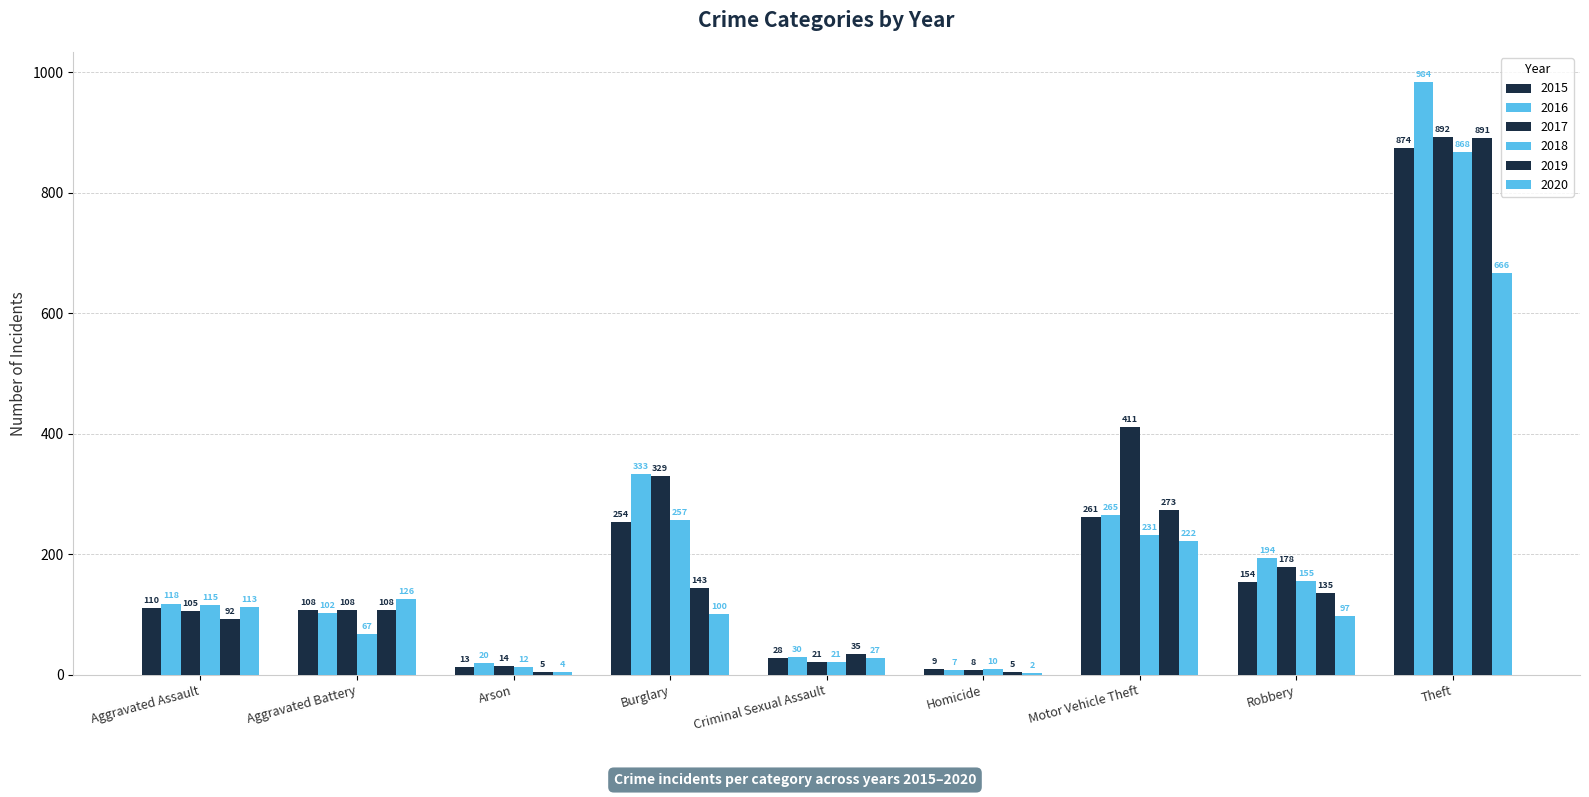

Reading left to right, list all the values displayed in this chart.

2015: Aggravated Assault=110	Aggravated Battery=108	Arson=13	Burglary=254	Criminal Sexual Assault=28	Homicide=9	Motor Vehicle Theft=261	Robbery=154	Theft=874
2016: Aggravated Assault=118	Aggravated Battery=102	Arson=20	Burglary=333	Criminal Sexual Assault=30	Homicide=7	Motor Vehicle Theft=265	Robbery=194	Theft=984
2017: Aggravated Assault=105	Aggravated Battery=108	Arson=14	Burglary=329	Criminal Sexual Assault=21	Homicide=8	Motor Vehicle Theft=411	Robbery=178	Theft=892
2018: Aggravated Assault=115	Aggravated Battery=67	Arson=12	Burglary=257	Criminal Sexual Assault=21	Homicide=10	Motor Vehicle Theft=231	Robbery=155	Theft=868
2019: Aggravated Assault=92	Aggravated Battery=108	Arson=5	Burglary=143	Criminal Sexual Assault=35	Homicide=5	Motor Vehicle Theft=273	Robbery=135	Theft=891
2020: Aggravated Assault=113	Aggravated Battery=126	Arson=4	Burglary=100	Criminal Sexual Assault=27	Homicide=2	Motor Vehicle Theft=222	Robbery=97	Theft=666